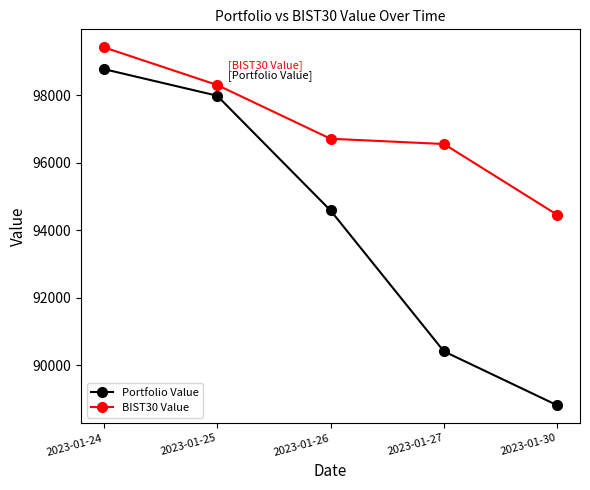

Where is BIST30 Value nearest to the value 96936?

2023-01-26